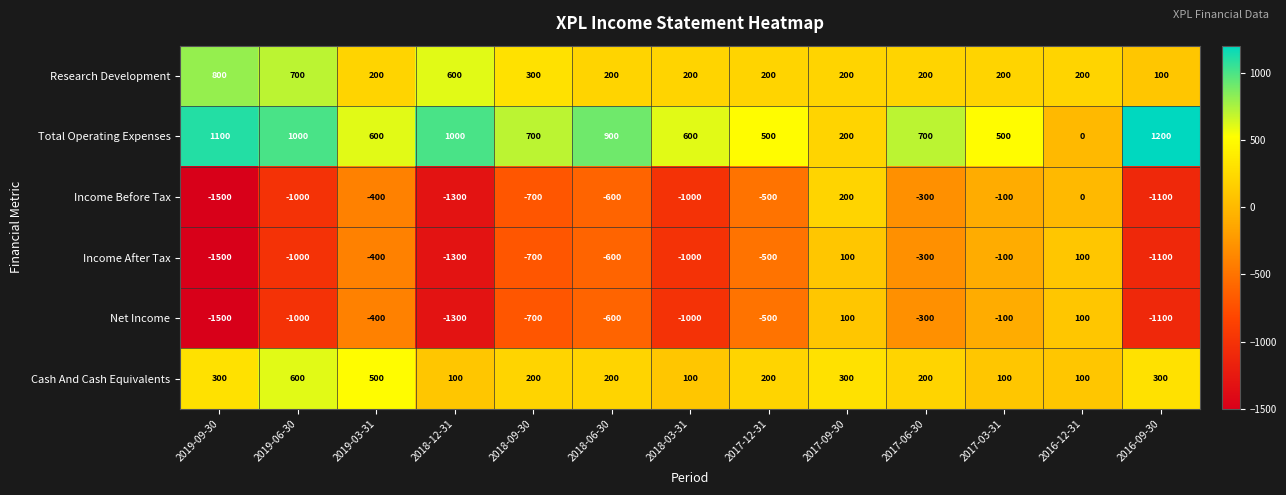

Where does the Cash And Cash Equivalents series first go above 200?

2019-09-30